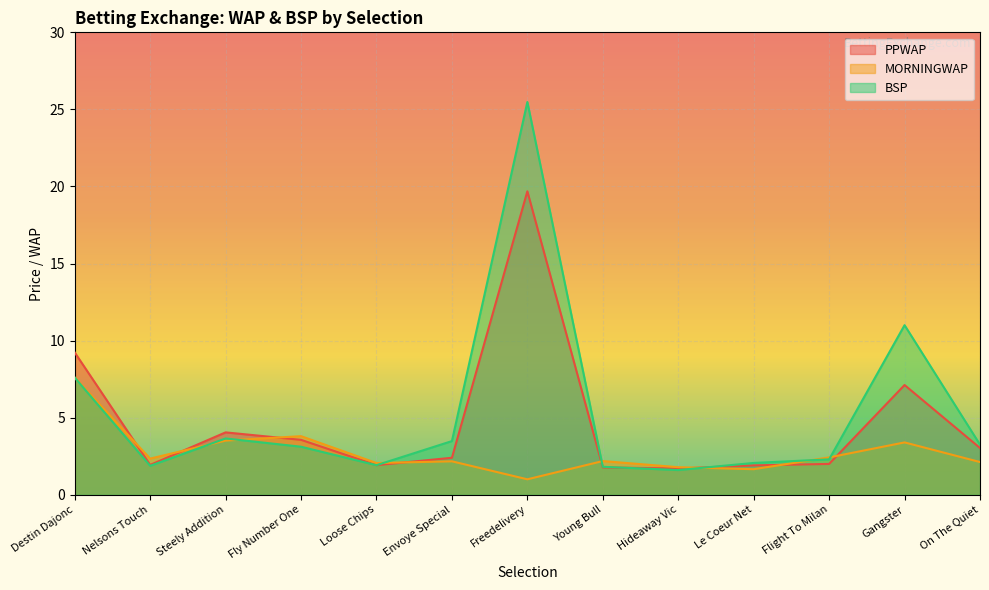

Reading right to left, transcribe all the data shown in this chart.

PPWAP: On The Quiet=3.0	Gangster=7.1	Flight To Milan=2.0	Le Coeur Net=1.9	Hideaway Vic=1.7	Young Bull=1.8	Freedelivery=19.7	Envoye Special=2.4	Loose Chips=1.9	Fly Number One=3.6	Steely Addition=4.0	Nelsons Touch=1.9	Destin Dajonc=9.2
MORNINGWAP: On The Quiet=2.1	Gangster=3.4	Flight To Milan=2.4	Le Coeur Net=1.7	Hideaway Vic=1.8	Young Bull=2.2	Freedelivery=1.0	Envoye Special=2.2	Loose Chips=2.1	Fly Number One=3.8	Steely Addition=3.5	Nelsons Touch=2.3	Destin Dajonc=7.6
BSP: On The Quiet=3.2	Gangster=11.0	Flight To Milan=2.3	Le Coeur Net=2.1	Hideaway Vic=1.6	Young Bull=1.8	Freedelivery=25.5	Envoye Special=3.5	Loose Chips=1.9	Fly Number One=3.1	Steely Addition=3.6	Nelsons Touch=1.9	Destin Dajonc=7.6